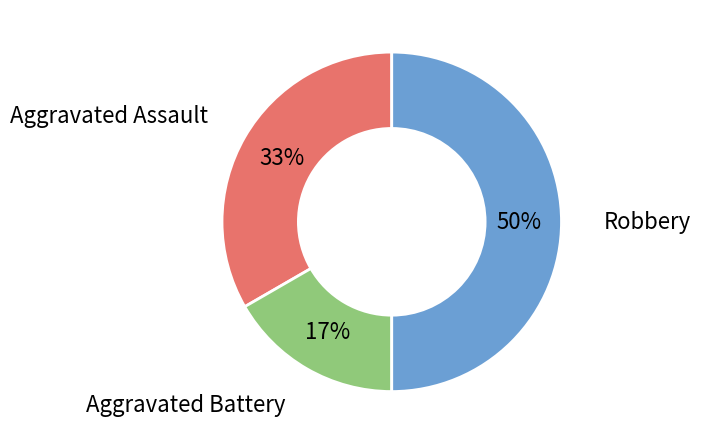

To the nearest percent, what is the difference between the largest and smallest slice percentages?

33%